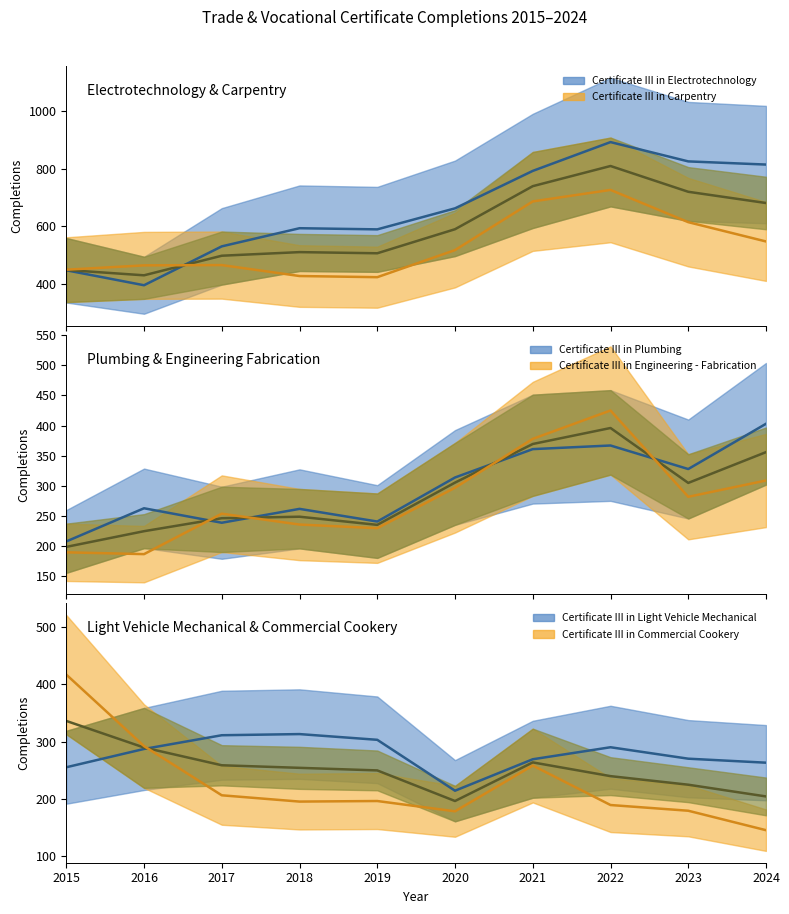

What value does the Certificate III in Engineering - Fabrication series have at 2019, to the nearest 5?

230